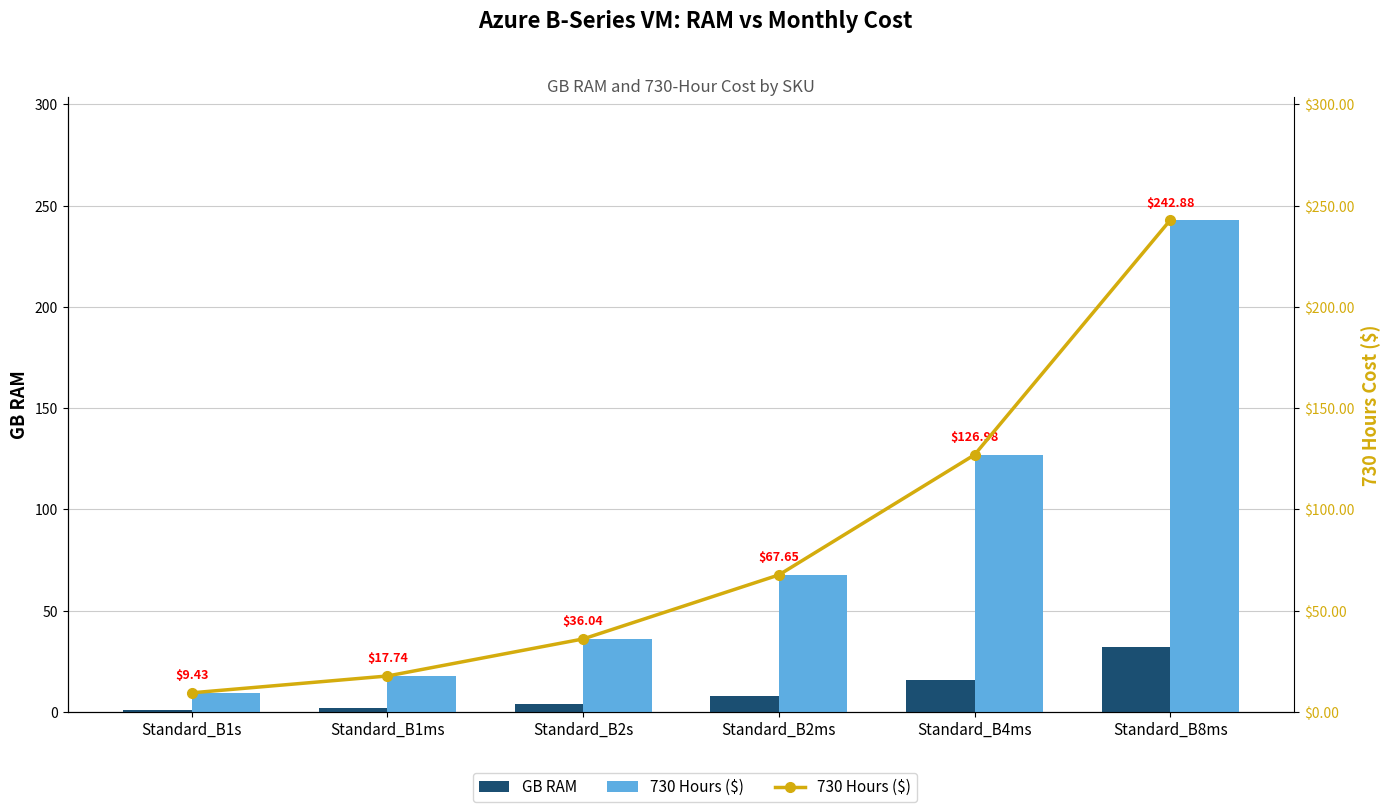

Is it true that GB RAM equals 2.8 at Standard_B2ms?

False